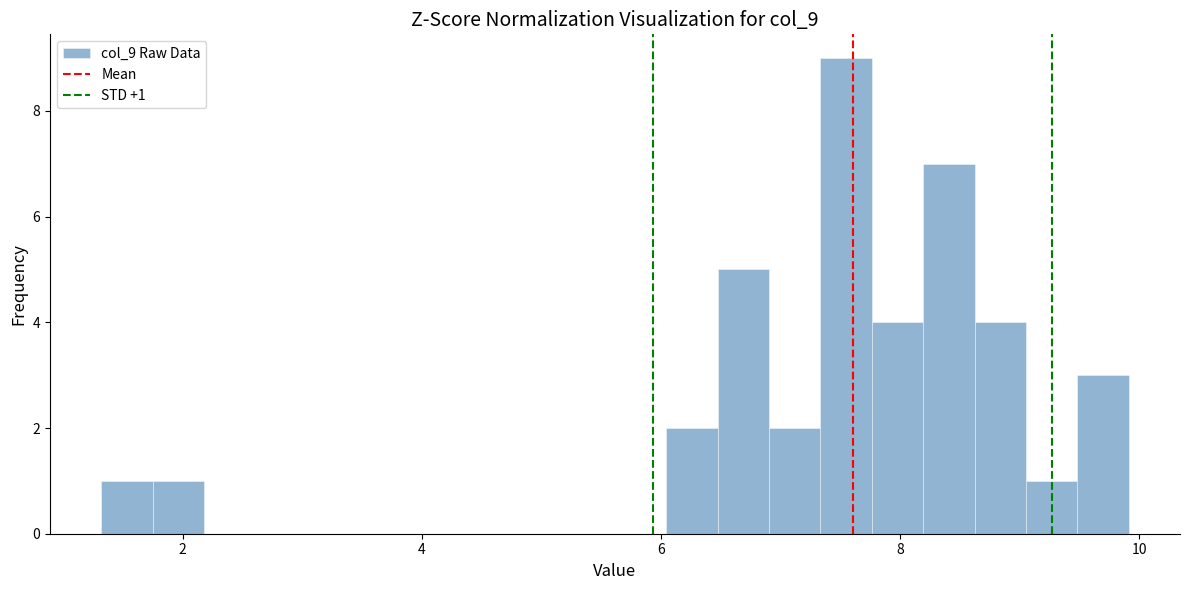

Read against the x-axis, roughly where is the centre of the tallest bar?

7.6